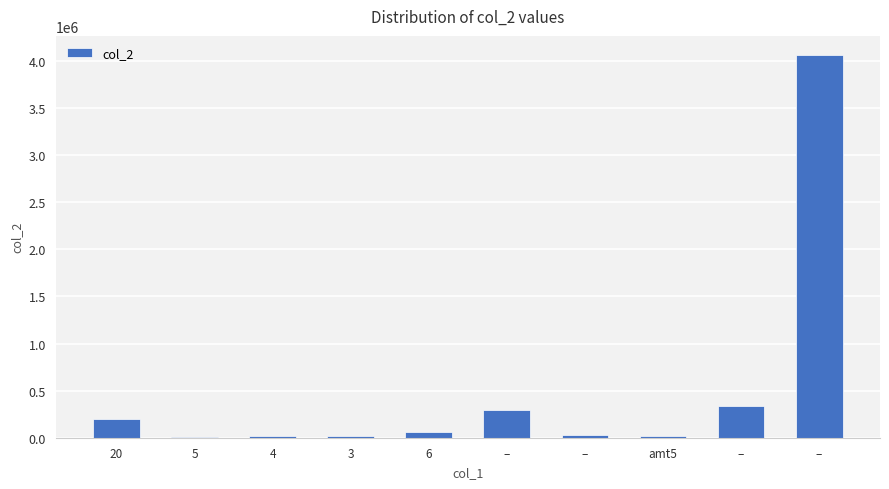

What is the difference between the maximum and second lowest values?

4048680